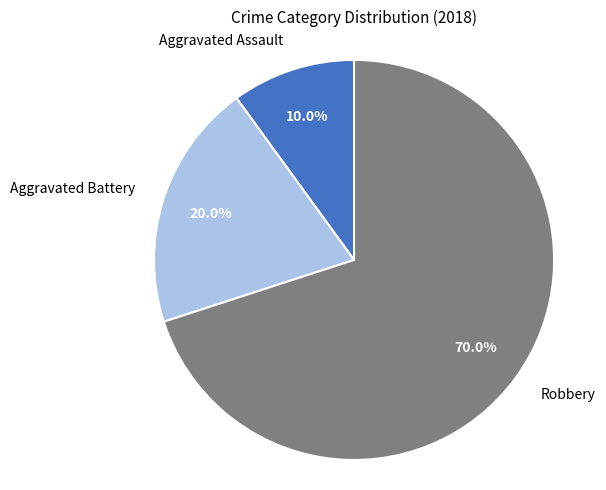

The Robbery slice represents 62% of the pie. True or false?

False